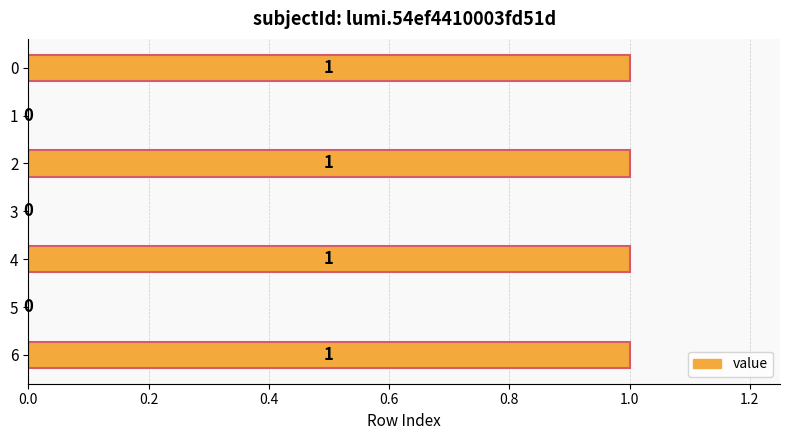

True or false: the data shows 0 at 5.

True